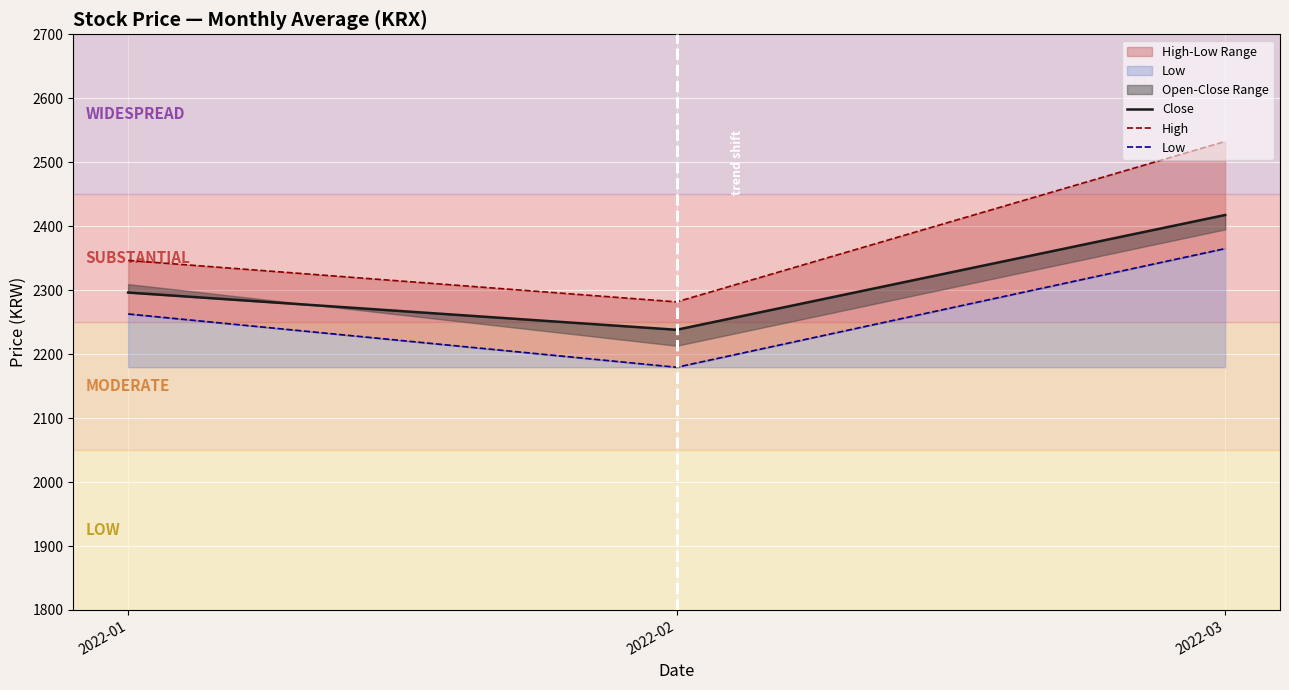

What is the minimum value shown in the chart?

2179.4